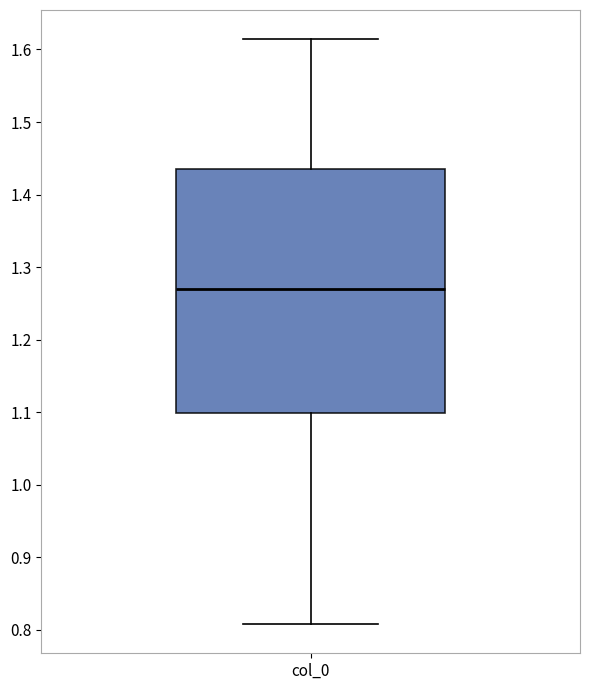

Read this box plot against the y-axis: the position of the median line, the range covered by the box, and the ends of both whiskers. The values are not printed on the chart, so give them approximately, as read against the axis.

median 1.27, box 1.10 to 1.44, whiskers 0.81 to 1.61